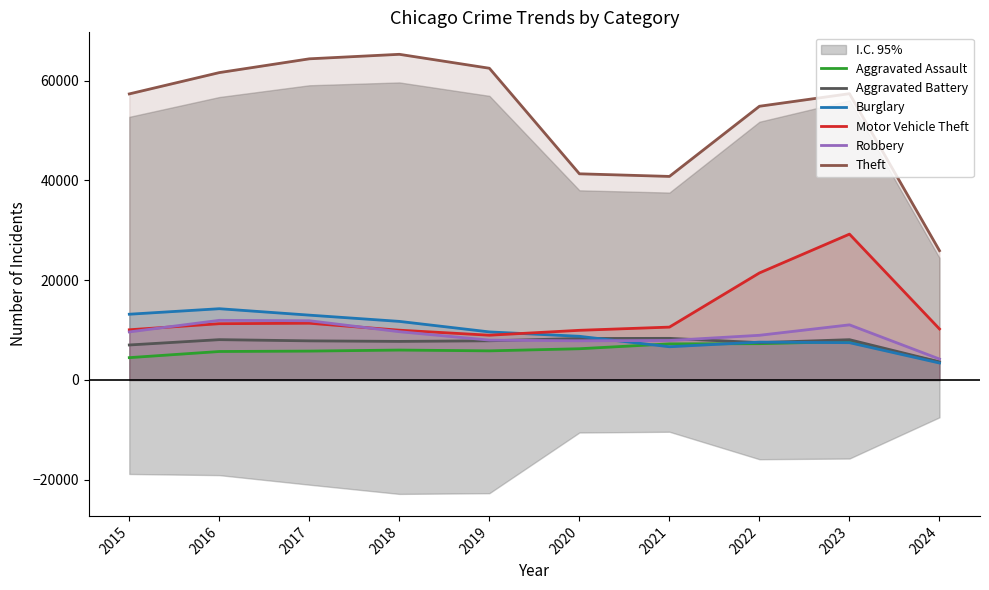

Where do Burglary and Aggravated Assault first cross each other?

2020 and 2021